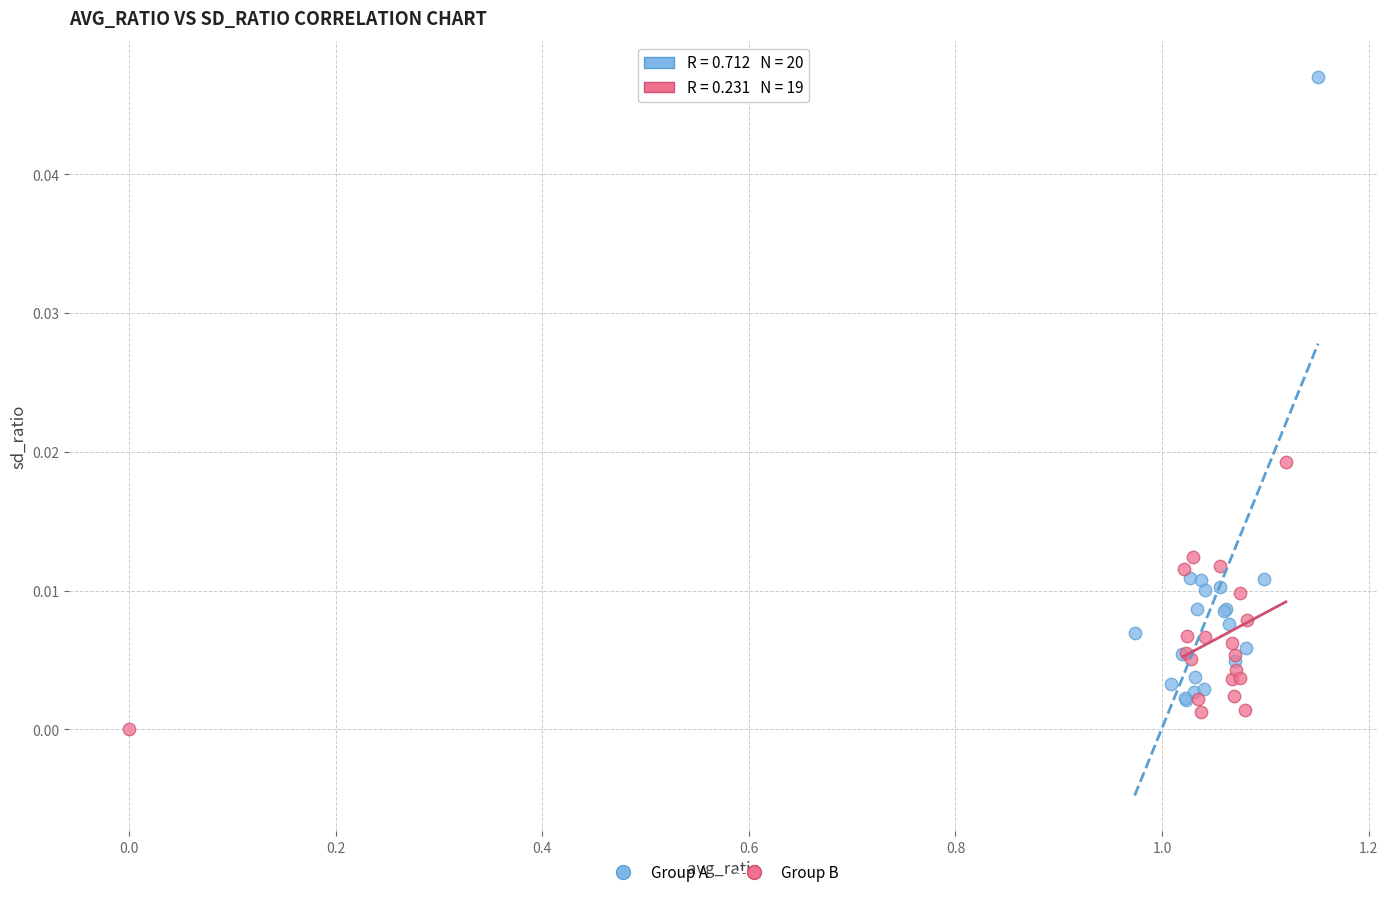

Which series reaches the minimum Y coordinate?

Group B